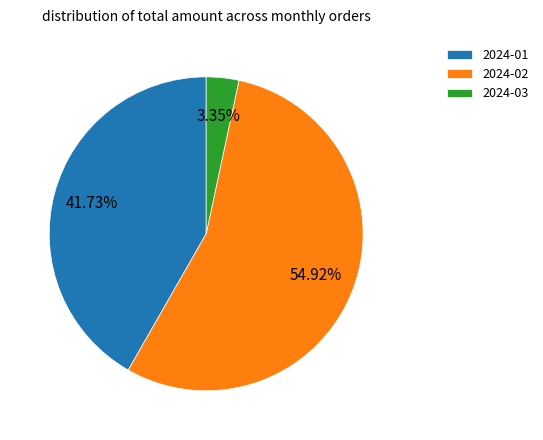

Count the number of slices in the pie.

3